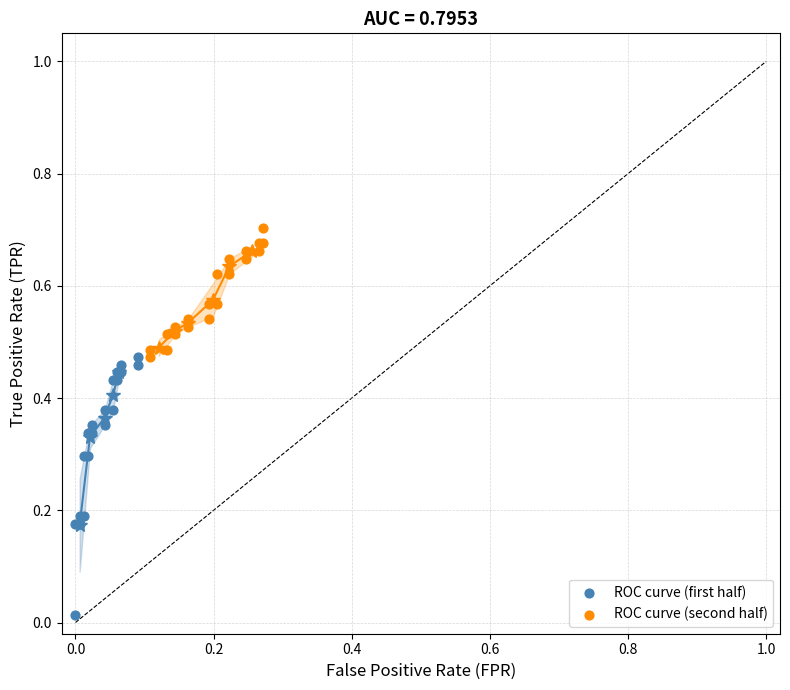

Which series contains the highest Y value?

ROC curve (second half)